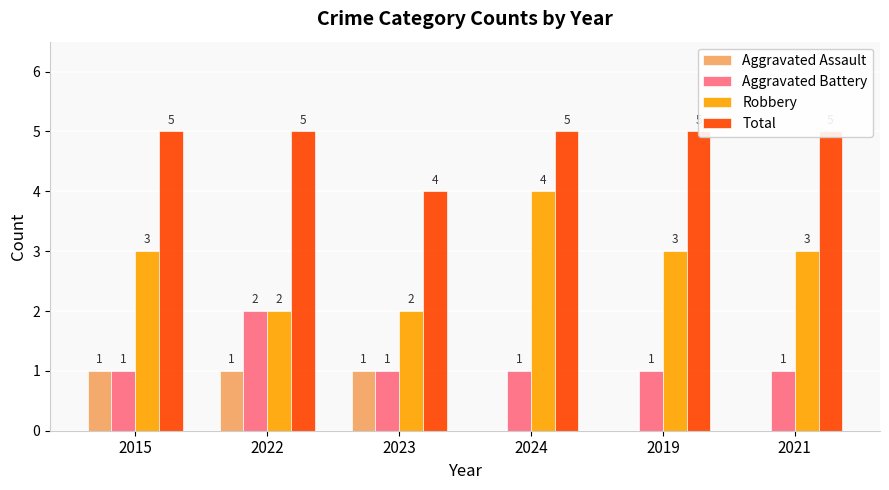

Is it true that Aggravated Assault equals 1 at 2022?

True